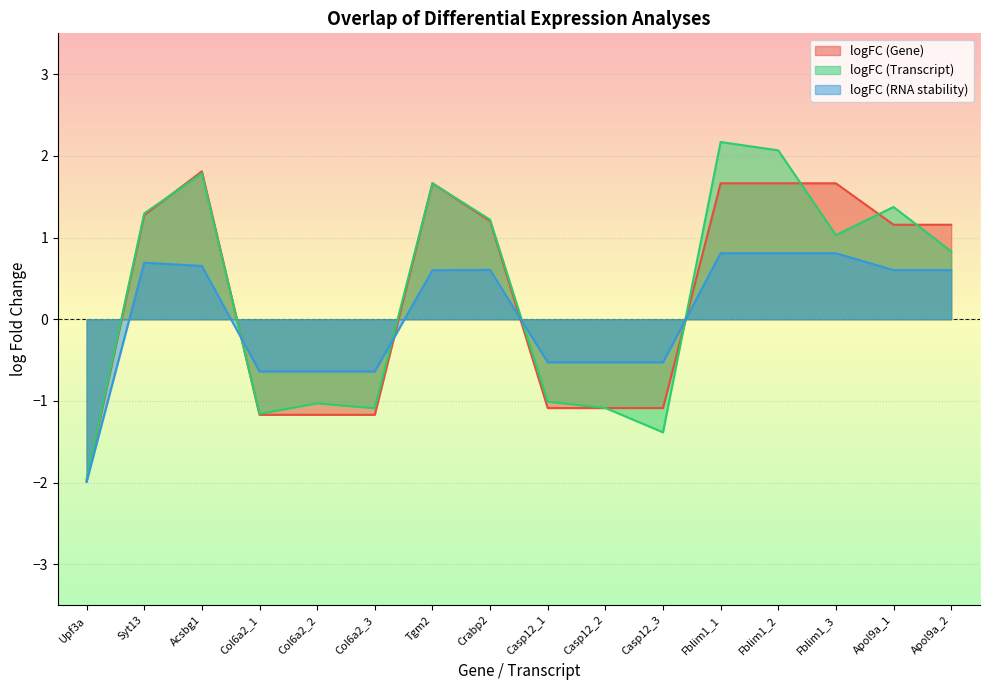

How many values in logFC (RNA stability) are below zero?

7